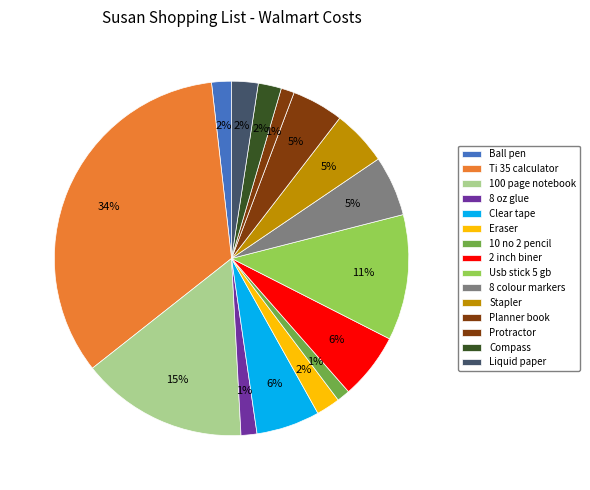

Is Stapler the majority of the pie?

No